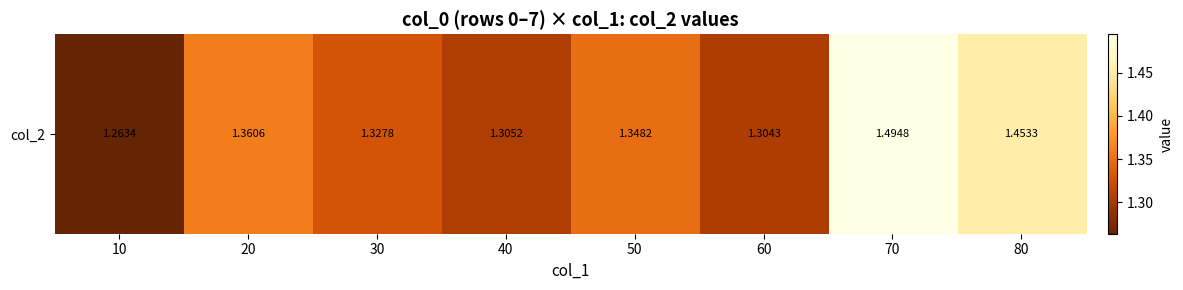

What value does the data have at 70?

1.5